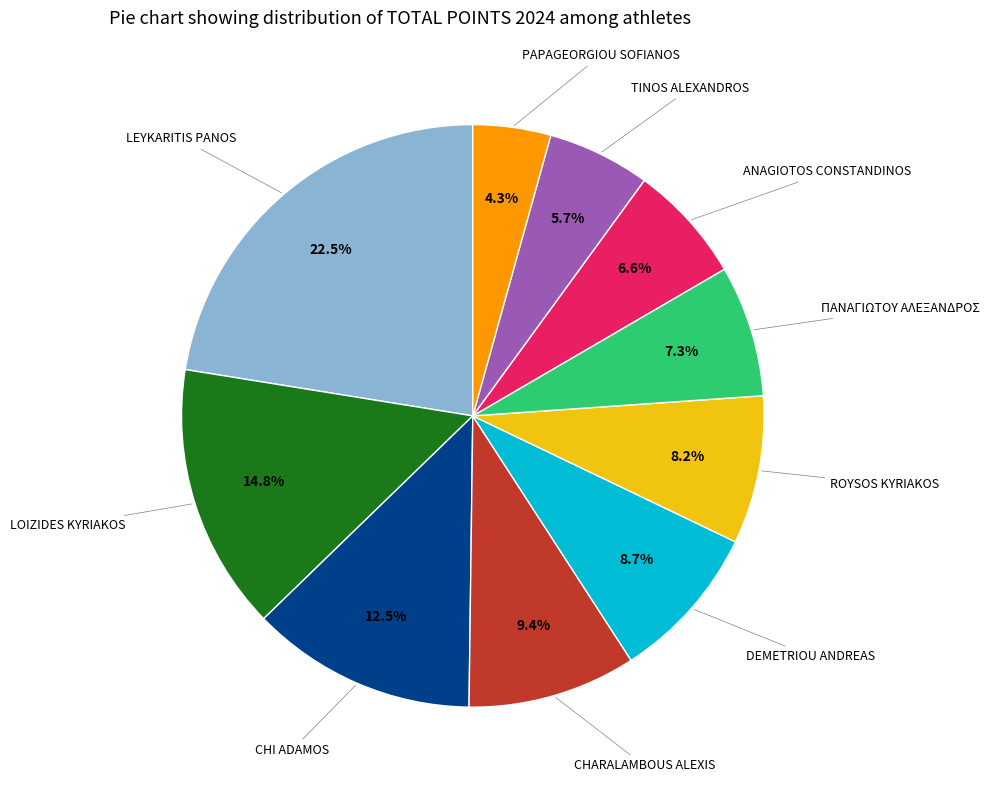

Is there any slice that represents more than half of the pie?

No